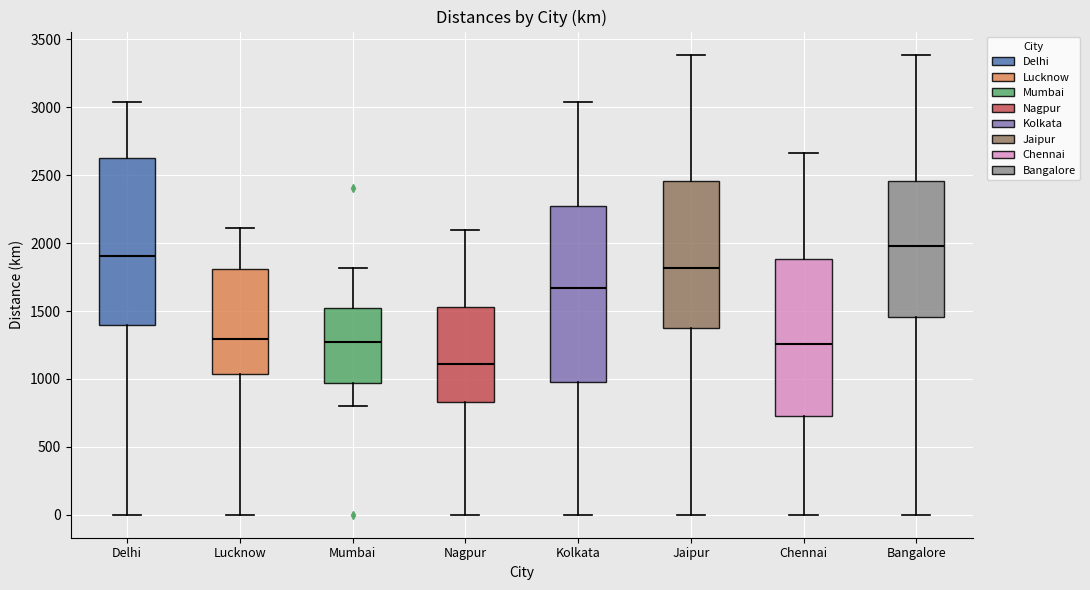

Reading left to right, transcribe this box plot: for each box, give where its median line is, the range the box spans, and where its two whiskers end, as read against the y-axis. The values are not printed on the chart, so give them approximately, as read against the axis.

Delhi: median 1900, box 1400 to 2650, whiskers 0 to 3050
Lucknow: median 1300, box 1050 to 1800, whiskers 0 to 2100
Mumbai: median 1250, box 950 to 1500, whiskers 800 to 1800
Nagpur: median 1100, box 850 to 1550, whiskers 0 to 2100
Kolkata: median 1650, box 1000 to 2250, whiskers 0 to 3050
Jaipur: median 1800, box 1400 to 2450, whiskers 0 to 3400
Chennai: median 1250, box 750 to 1900, whiskers 0 to 2650
Bangalore: median 2000, box 1450 to 2450, whiskers 0 to 3400